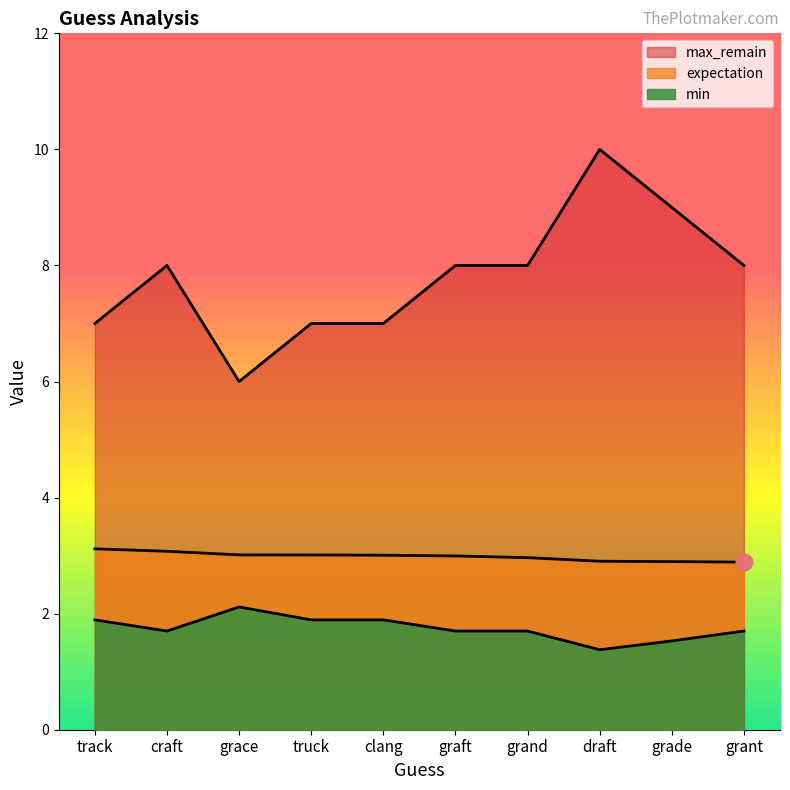

At which label does max_remain reach its minimum?

grace